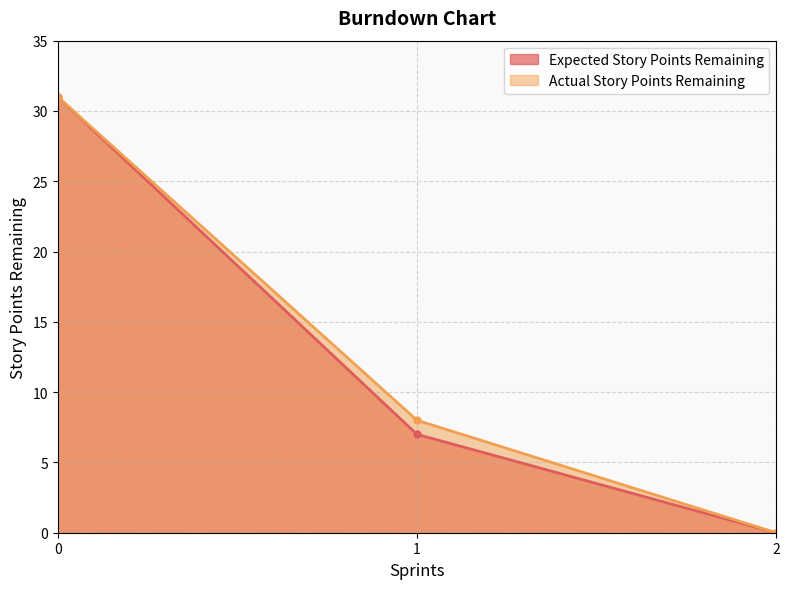

Is it true that Expected Story Points Remaining equals 31 at 0?

True